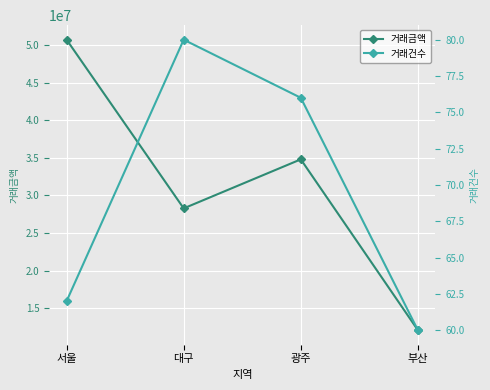

Does the chart display data point markers on the line(s)?

Yes